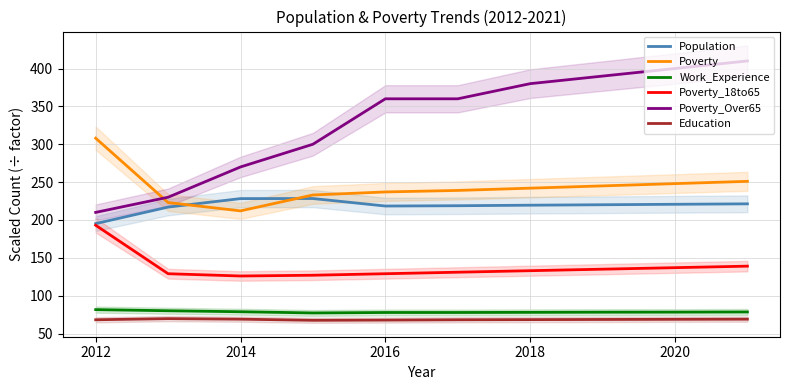

True or false: Work_Experience has a value of 46.0 at 2020.

False